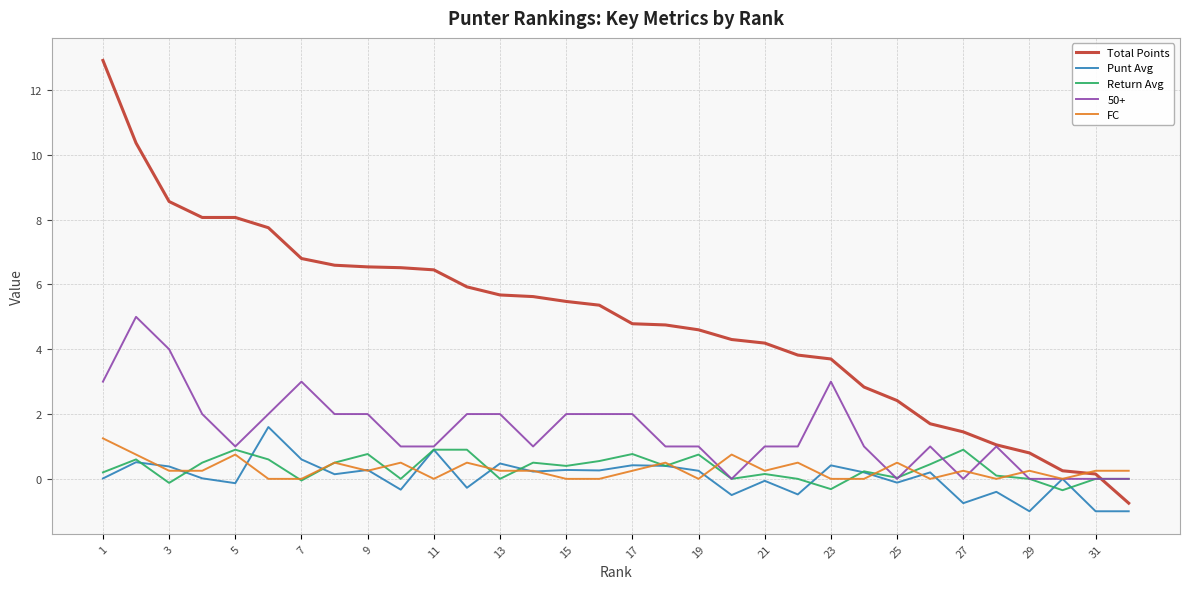

Which series has the widest spread of values?

Total Points